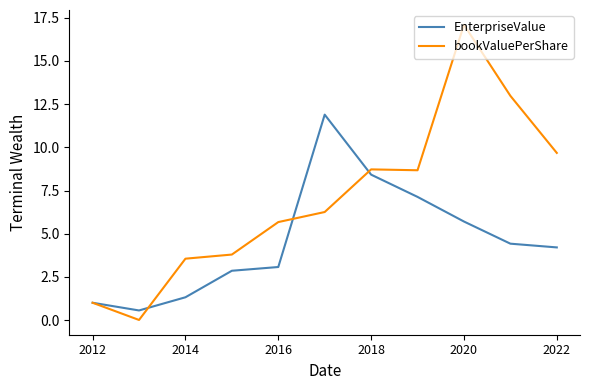

What is the maximum value for bookValuePerShare?

17.1